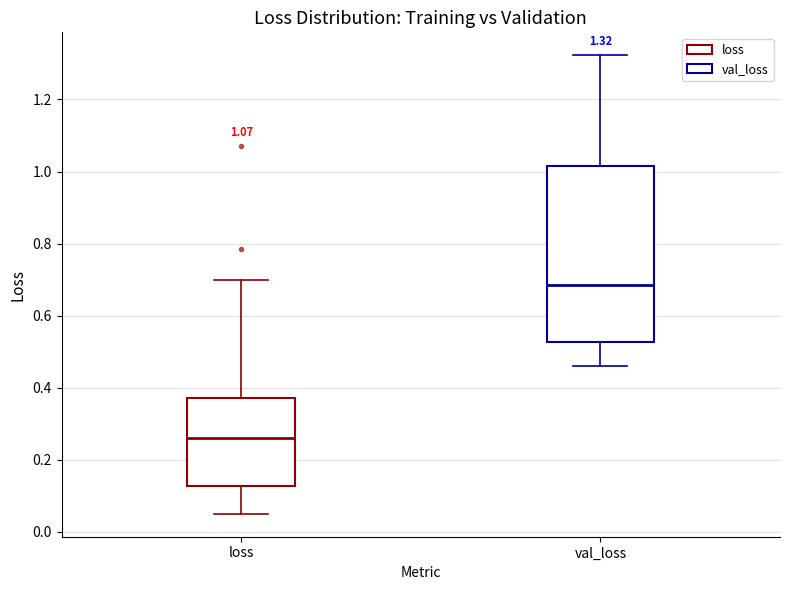

Which box's median line is the highest?

val_loss